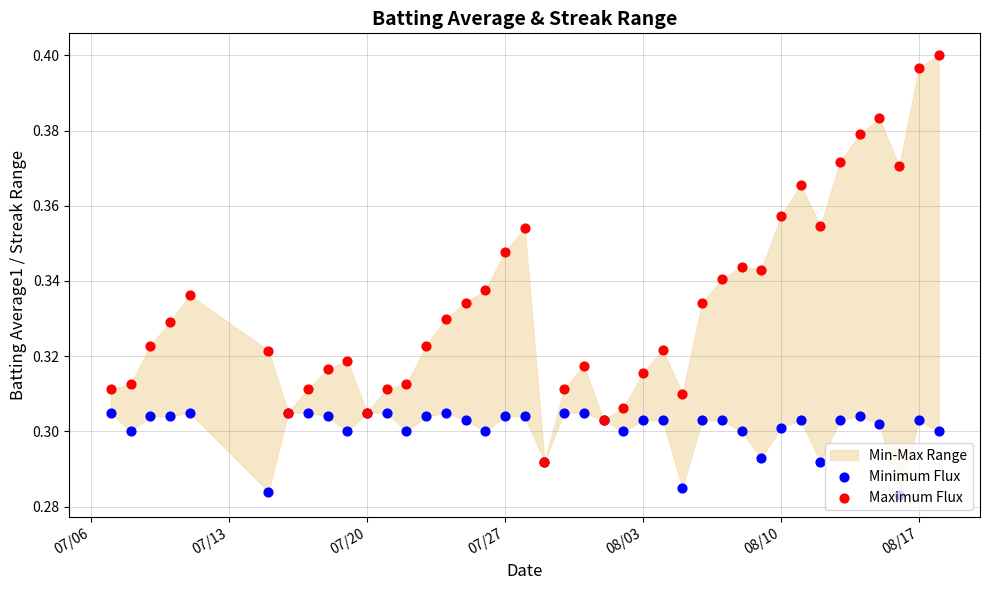

Which series reaches the minimum Y coordinate?

Minimum Flux